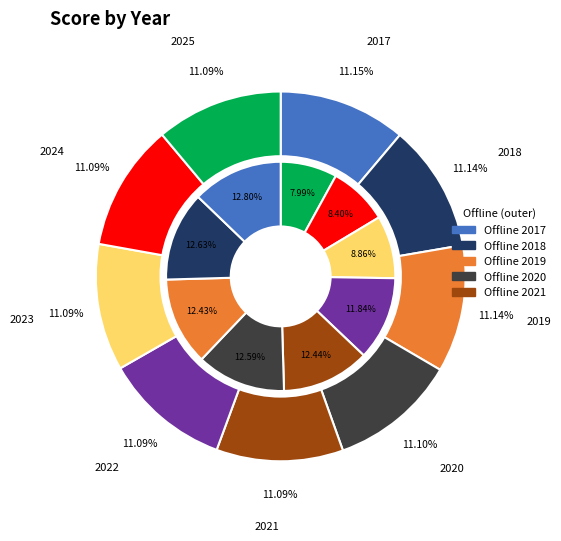

How many segments does this pie chart have?

9